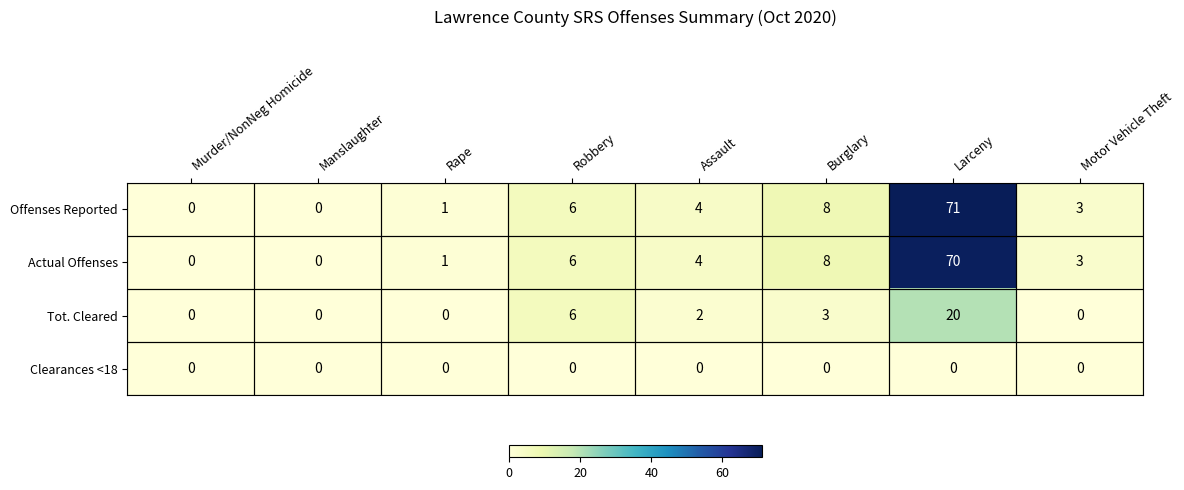

What is the sum of all Tot. Cleared values?

31